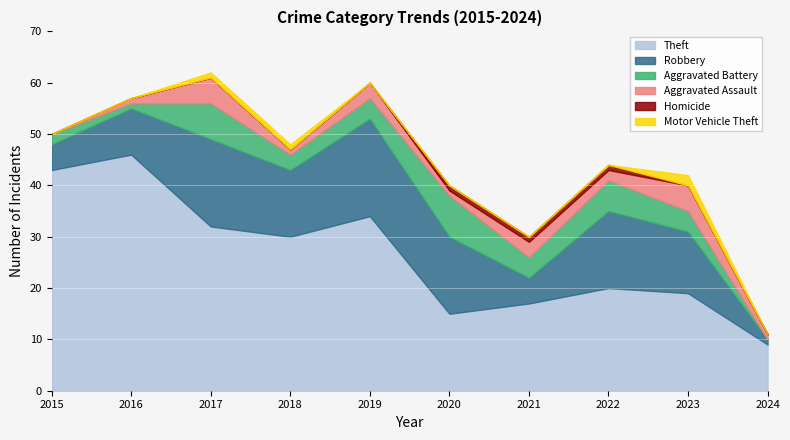

True or false: Homicide has a value of 0 at 2018.

True